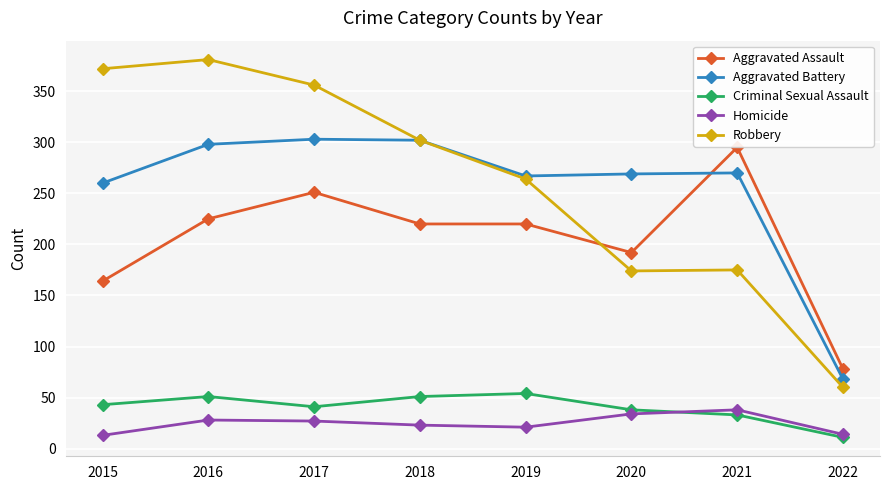

What is the minimum value shown in the chart?

11